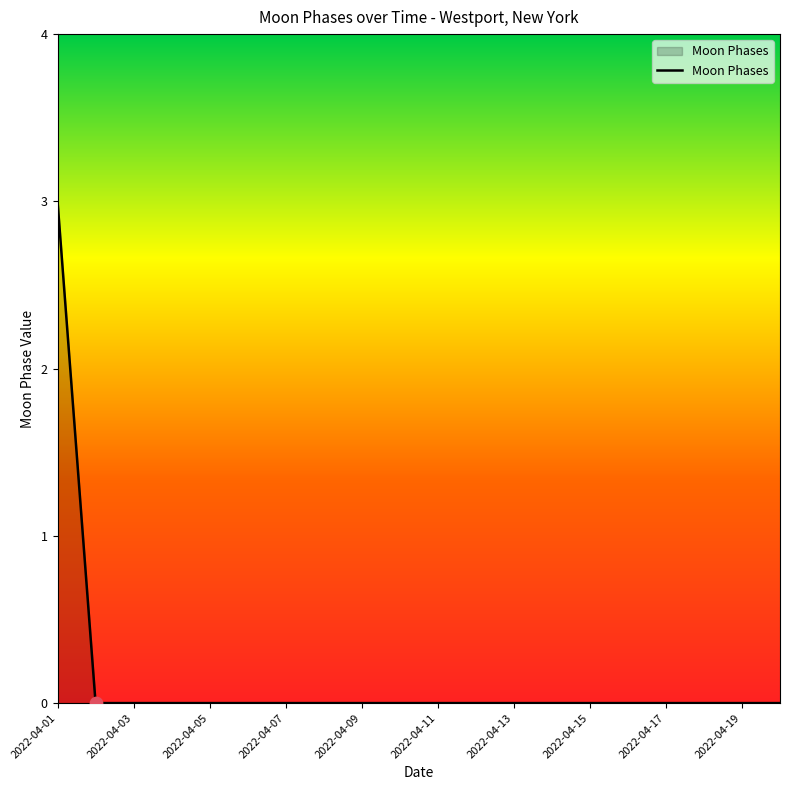

What is the maximum value shown in the chart?

3